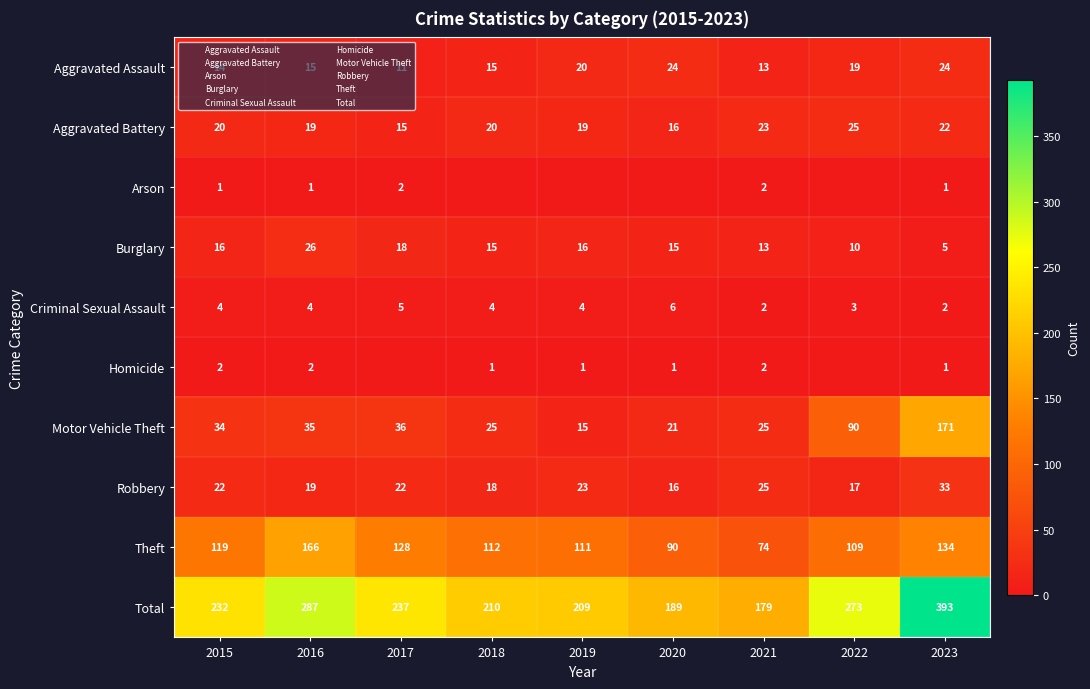

List the series in order of their peak value, highest first.

Total, Motor Vehicle Theft, Theft, Robbery, Burglary, Aggravated Battery, Aggravated Assault, Criminal Sexual Assault, Arson, Homicide